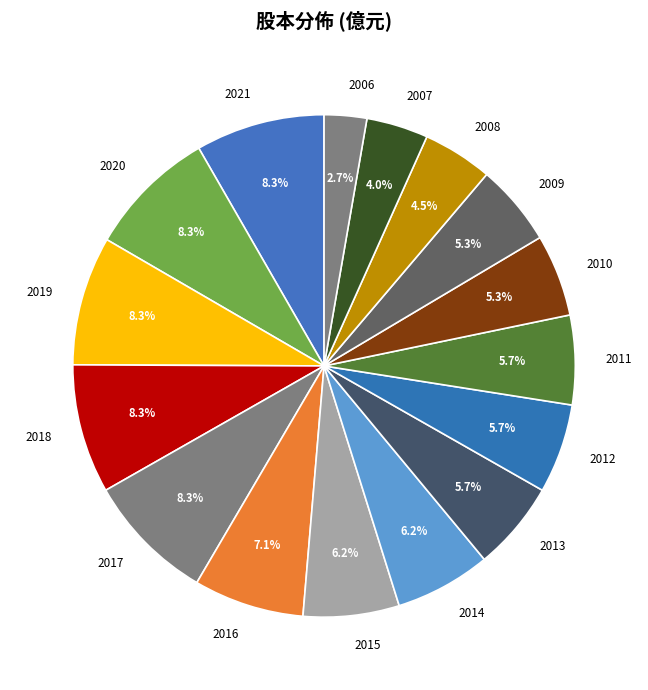

Count the number of slices in the pie.

16